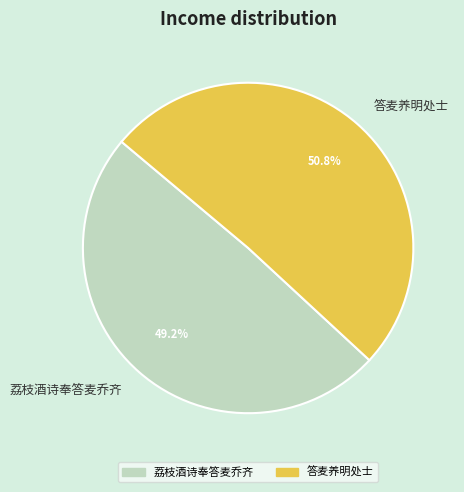

Approximately how many times larger is the value at 答麦养明处士 compared to 荔枝酒诗奉答麦乔齐?

1.0